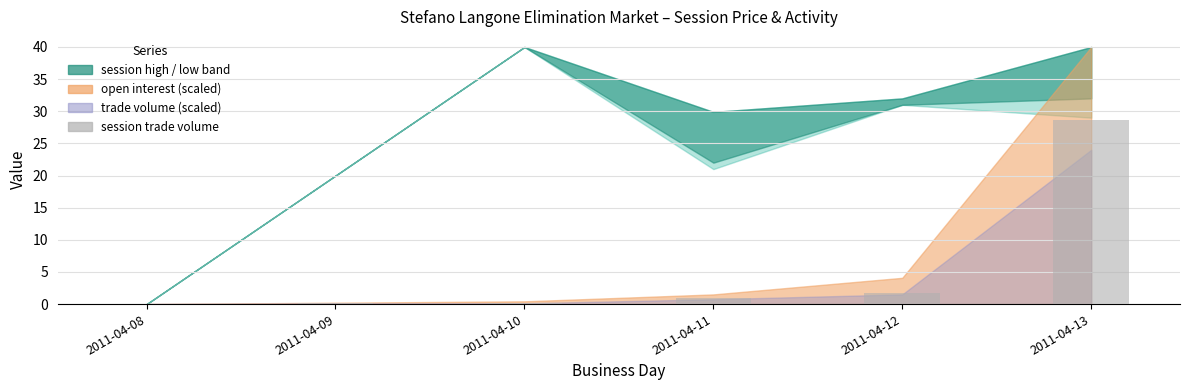

True or false: the data shows 17.9 at 2011-04-08.

False